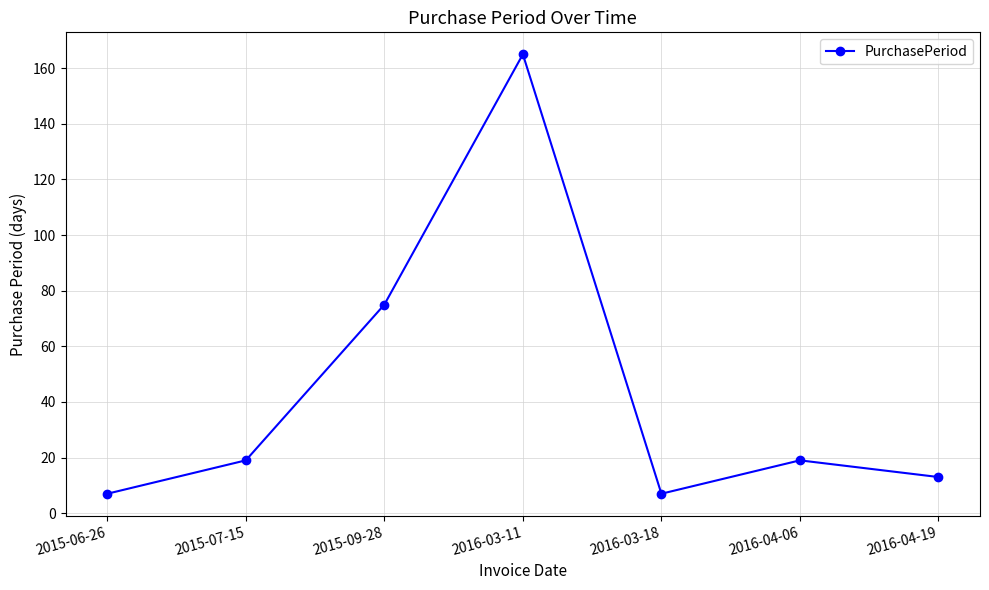

Reading right to left, transcribe all the data shown in this chart.

2016-04-19=13	2016-04-06=19	2016-03-18=7	2016-03-11=165	2015-09-28=75	2015-07-15=19	2015-06-26=7